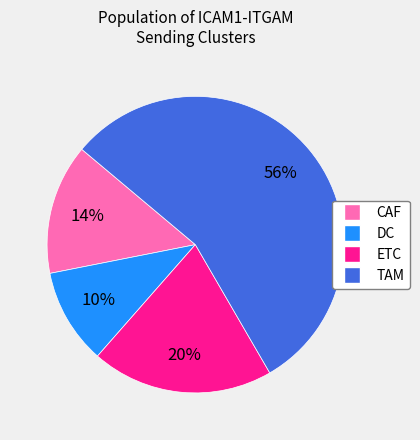

Is the sum of DC and ETC greater than half?

No